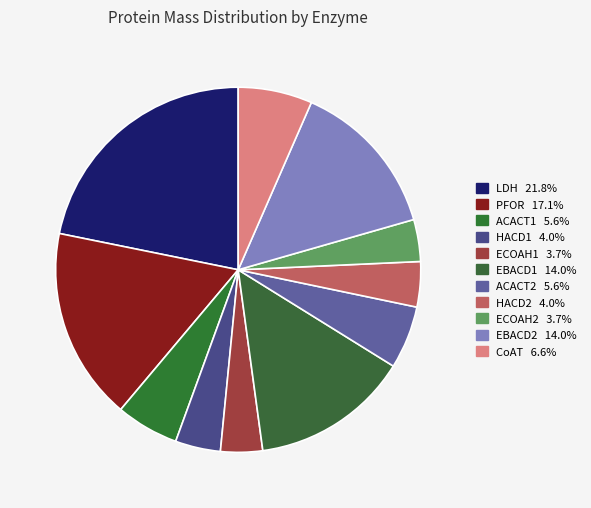

The ECOAH1 slice represents 9% of the pie. True or false?

False